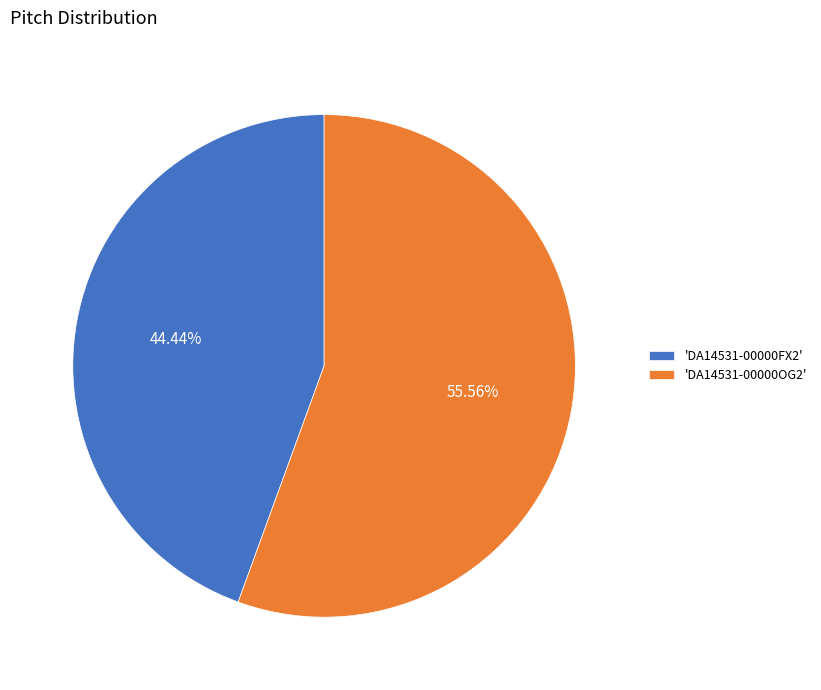

Between 'DA14531-00000FX2' and 'DA14531-00000OG2', which is larger?

'DA14531-00000OG2'